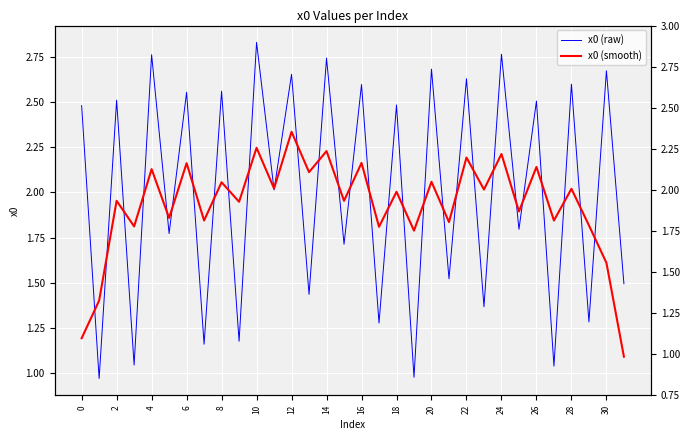

How many data points in x0 (smooth) are above 2?

16